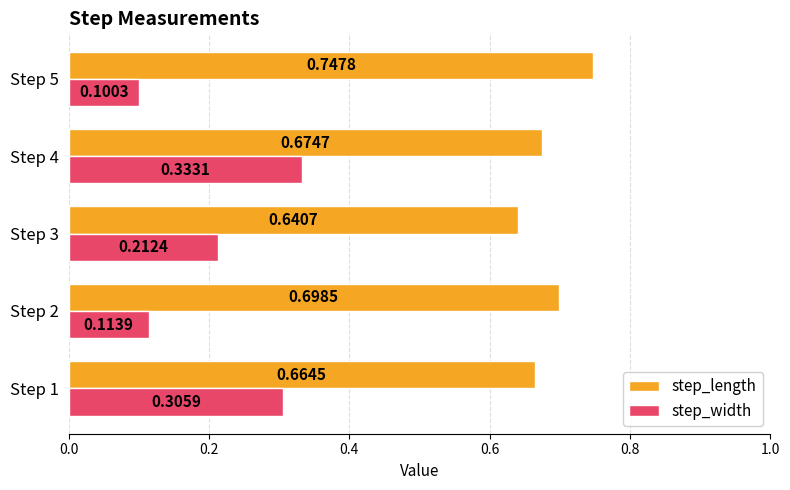

Which category has the lowest value in the step_width series?

Step 5